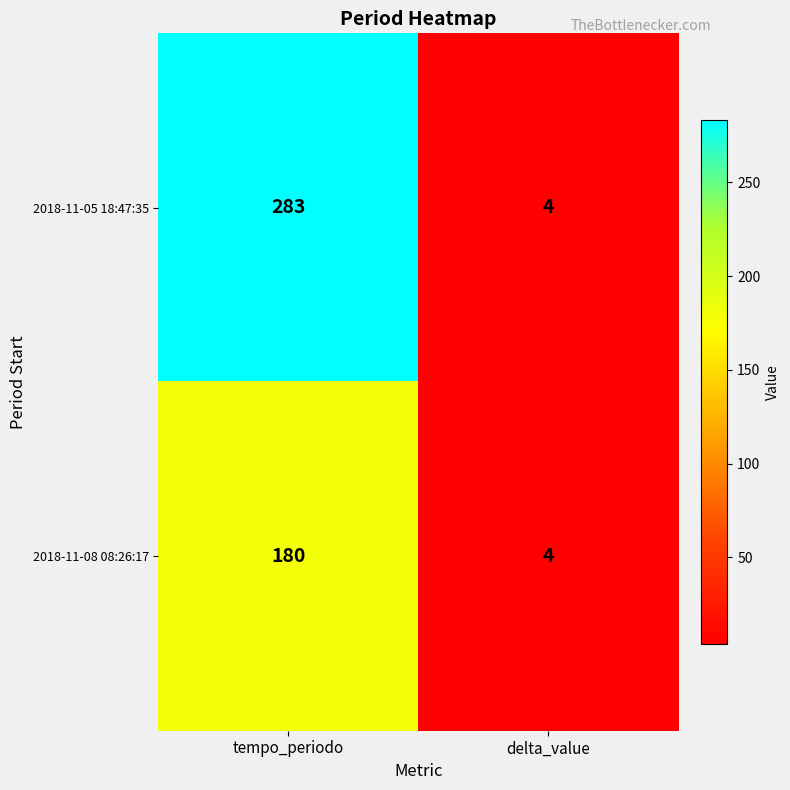

What is the spread (max minus min) of values at tempo_periodo?

103